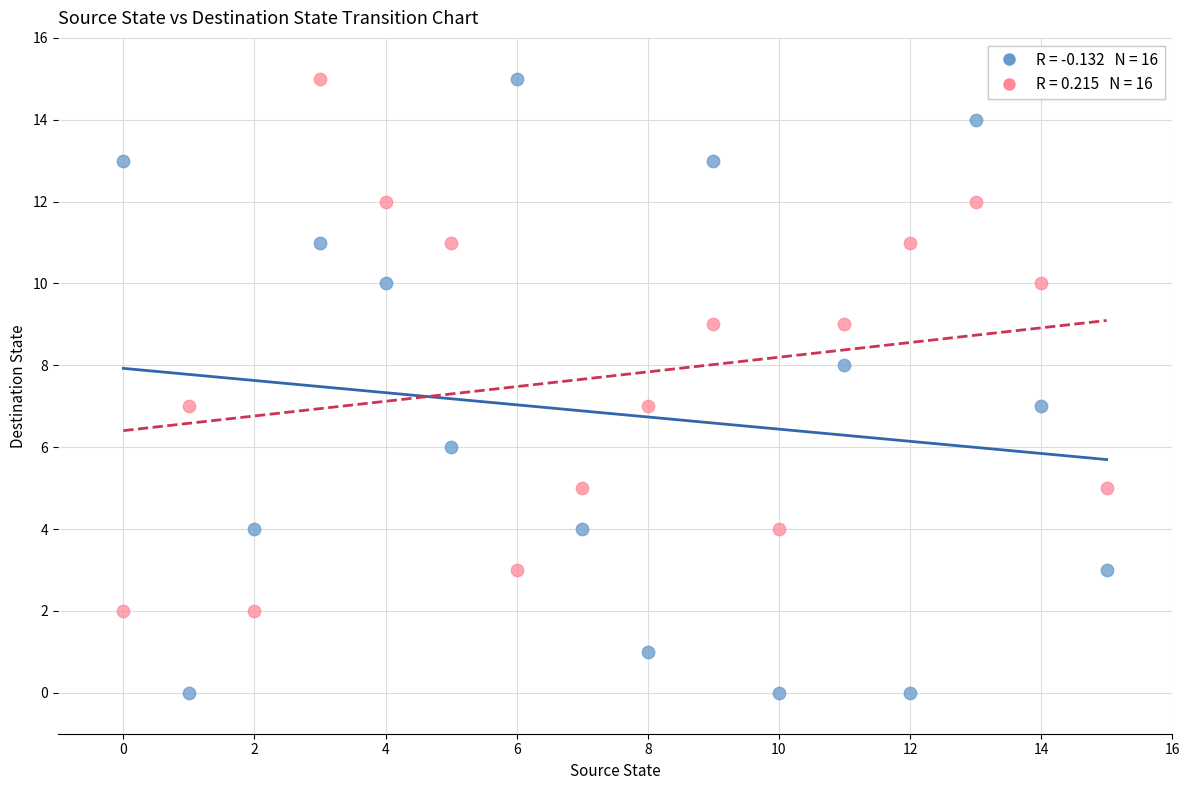

How many points are shown in the scatter plot?

32